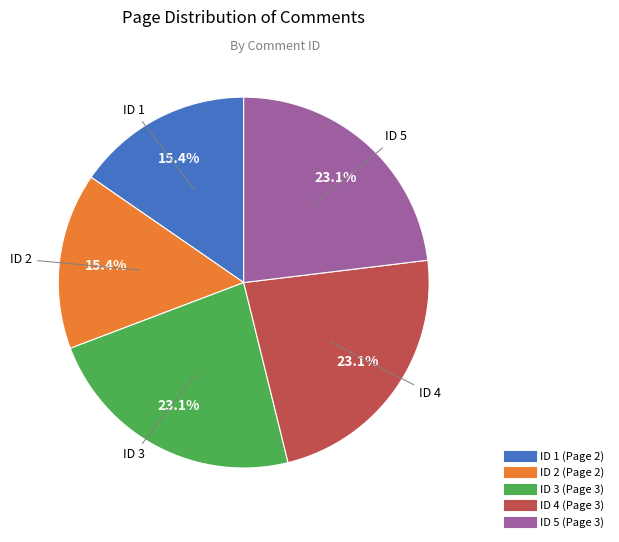

Does any single category account for the majority?

No